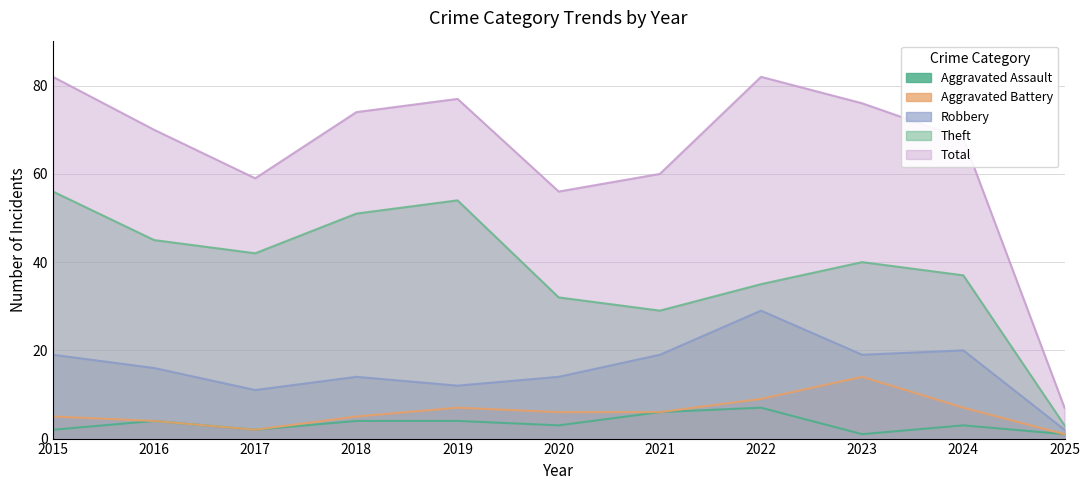

Where is the first local maximum for Theft?

2019